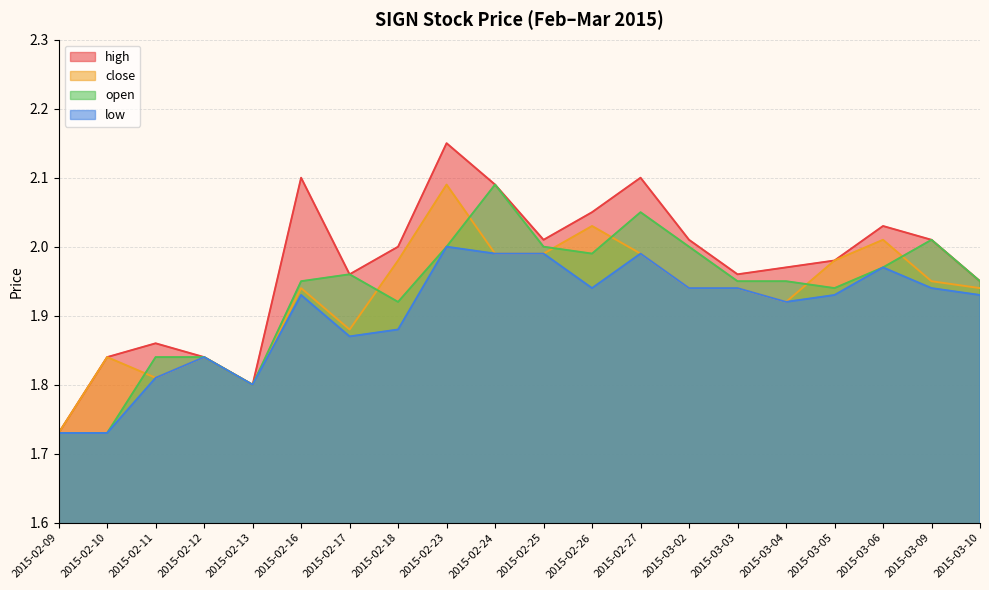

Does the chart have visible grid lines?

Yes